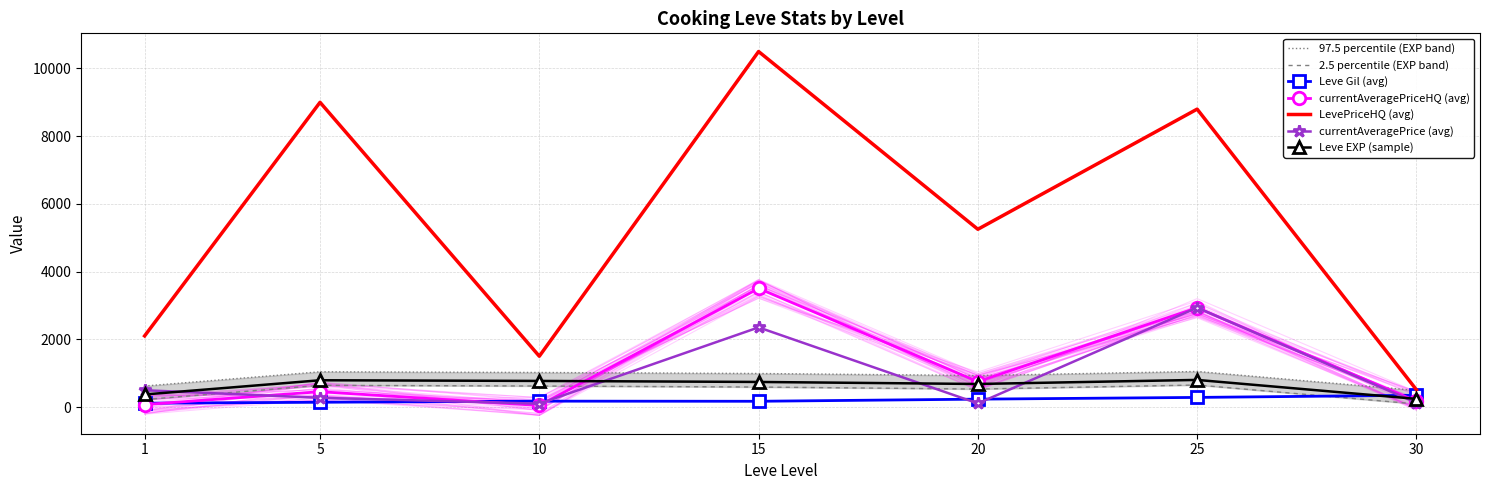

Between which two adjacent categories do Leve EXP (sample) and currentAveragePriceHQ (avg) first intersect?

10 and 15